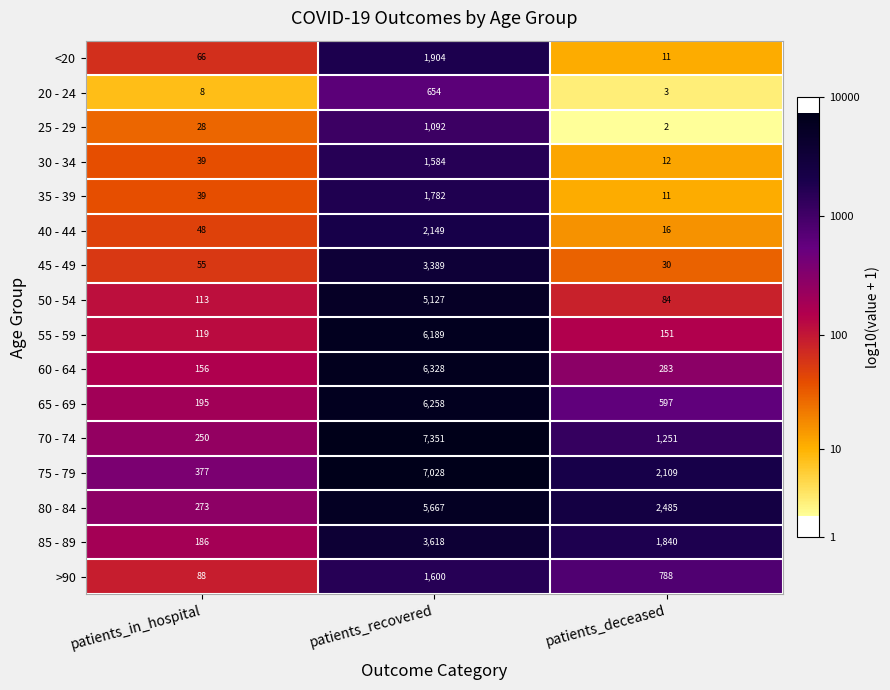

Which series has the largest total across all categories?

75 - 79